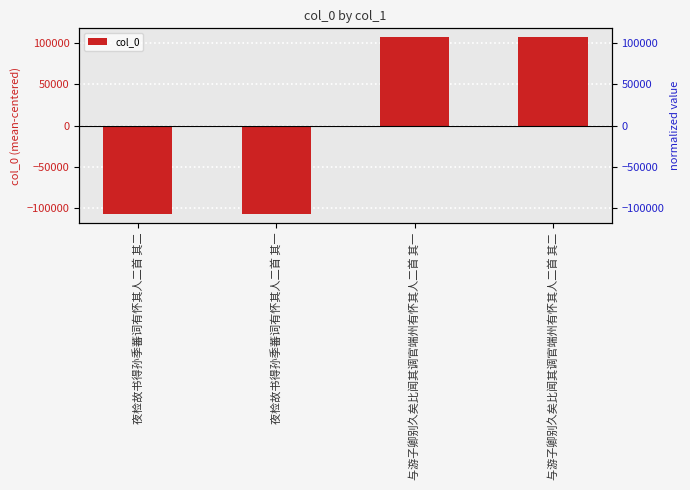

What position from the right is 夜检故书得孙季蕃词有怀其人二首 其二?

4